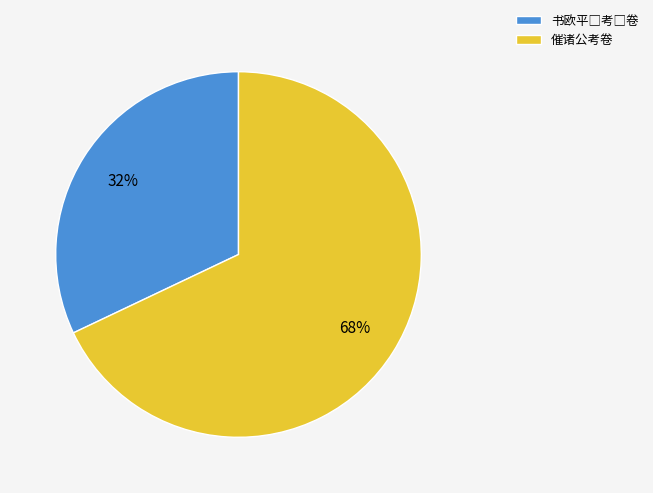

What percentage is the 催诸公考卷 slice, to the nearest percent?

68%